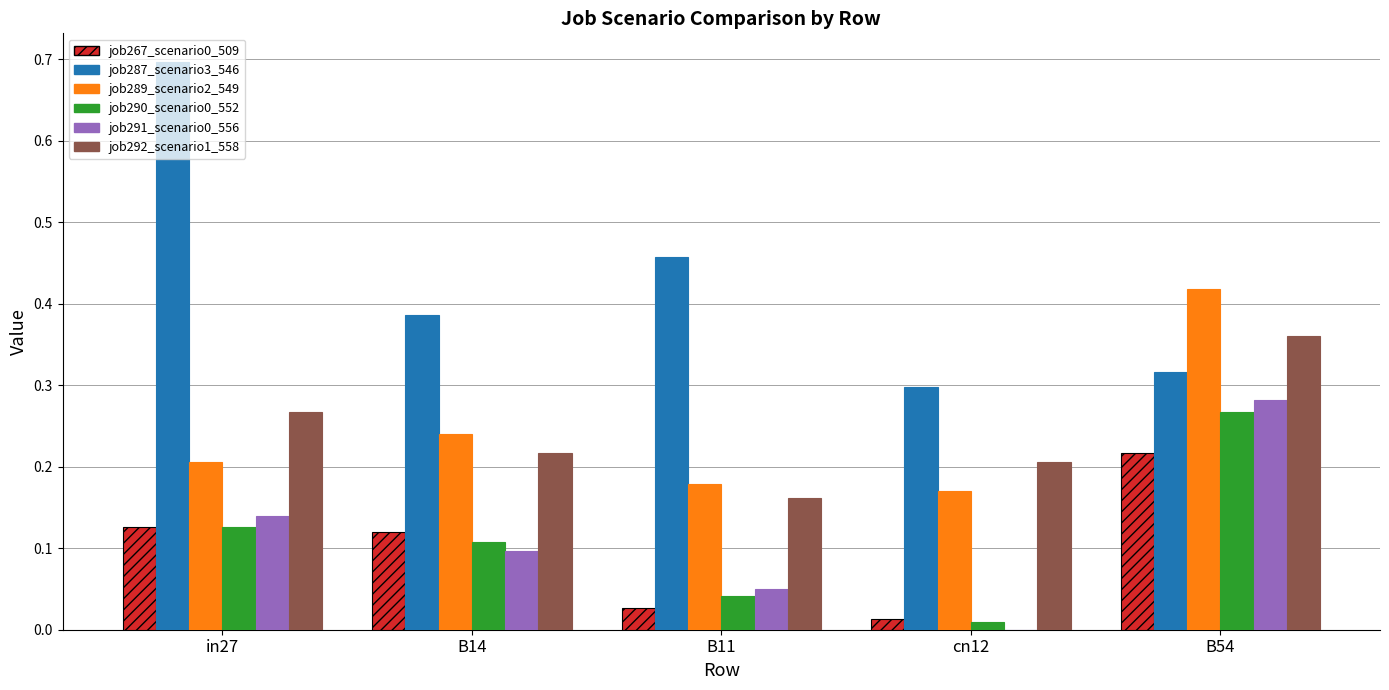

What is the sum of all job290_scenario0_552 values?

0.6